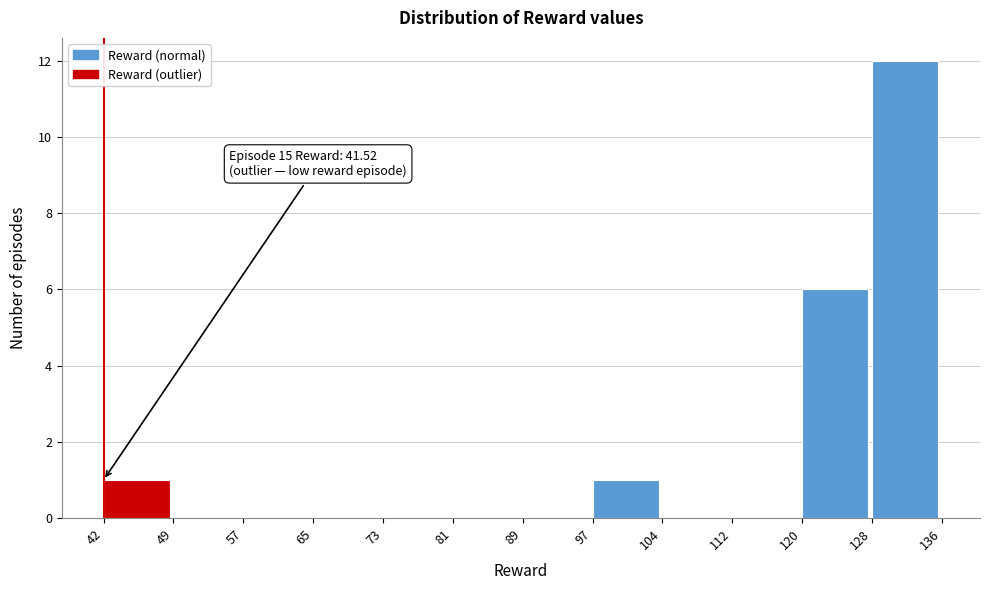

Which range on the x-axis has the tallest bar?

128 to 136